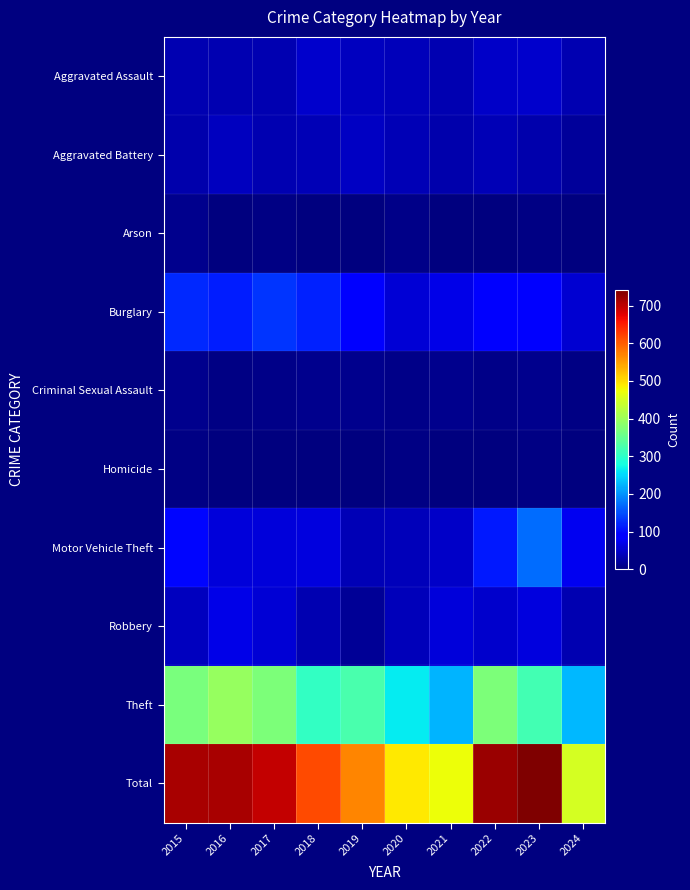

At 2018, list the series in order from smallest to largest.

Homicide, Arson, Criminal Sexual Assault, Robbery, Aggravated Battery, Aggravated Assault, Motor Vehicle Theft, Burglary, Theft, Total